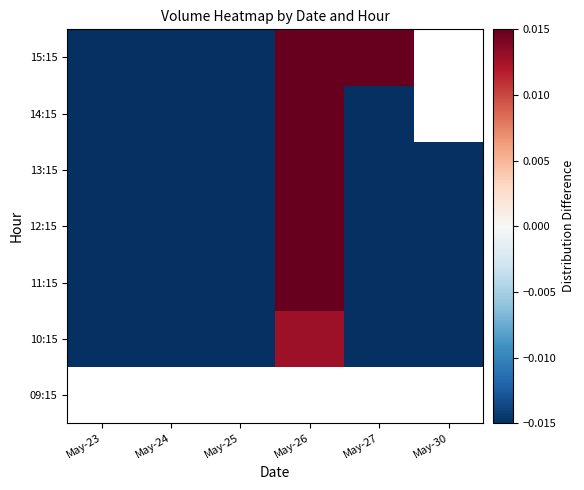

Is the value of 09:15 at May-30 greater than the value of 14:15 at May-26?

No